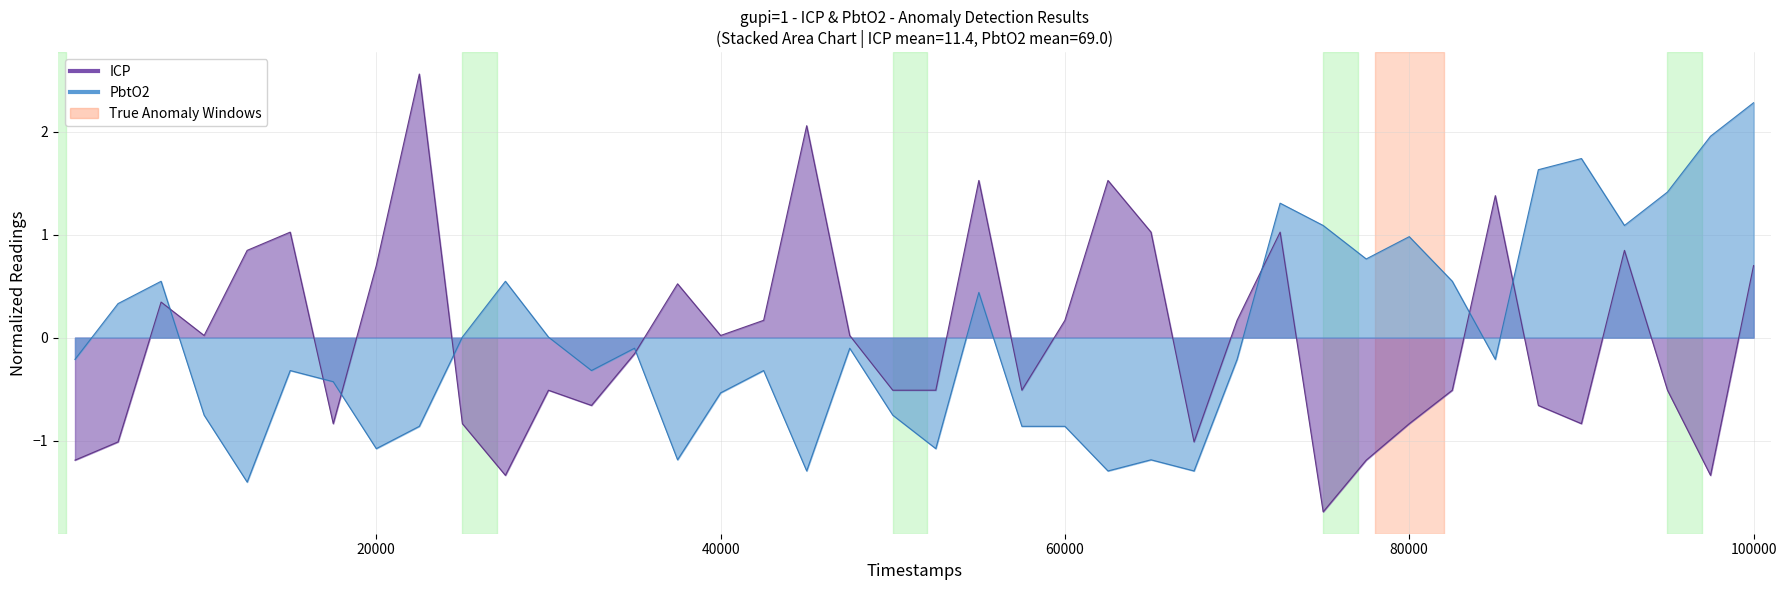

What is the value of the PbtO2 point at the 22nd from the left?

0.4